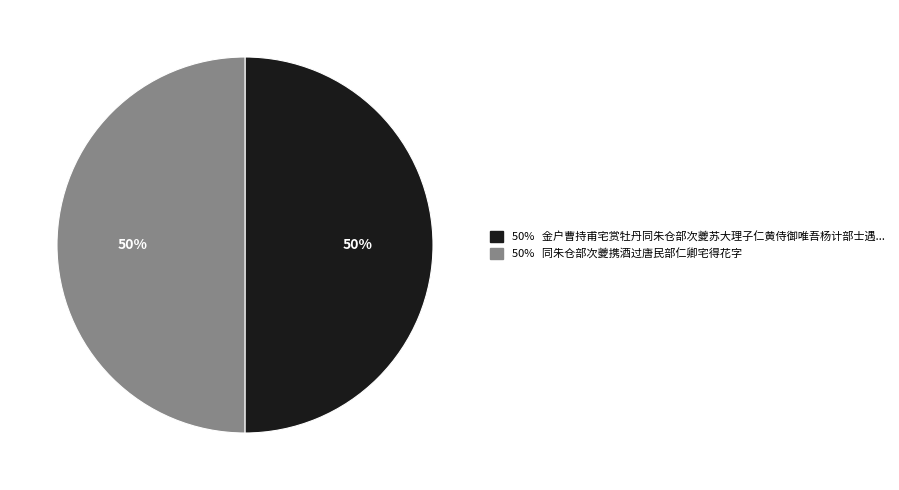

To the nearest percent, what is the average slice percentage?

50%